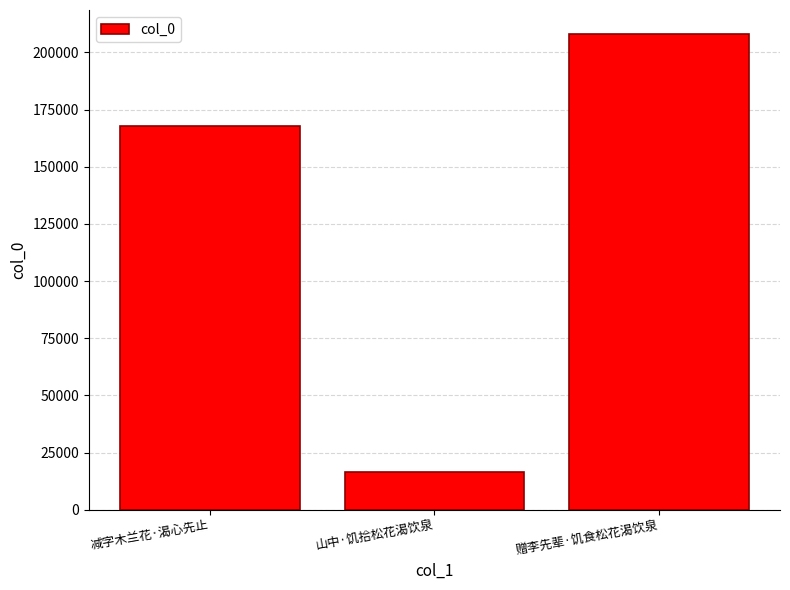

List the labels in order of value, smallest first.

山中·饥拾松花渴饮泉, 减字木兰花·渴心先止, 赠李先辈·饥食松花渴饮泉